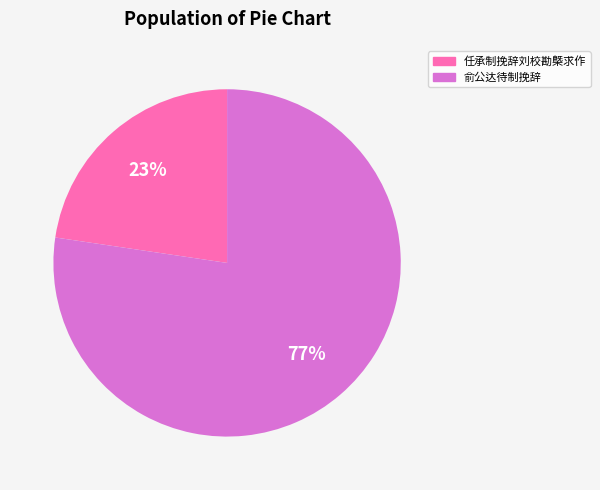

Is there a majority slice in this chart?

Yes